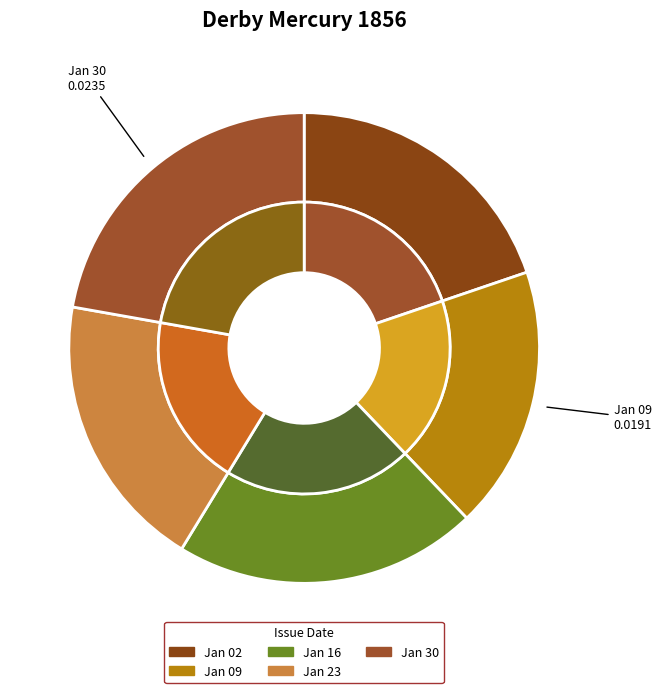

Is 1856.01.30_DerbyMercury the majority of the pie?

No